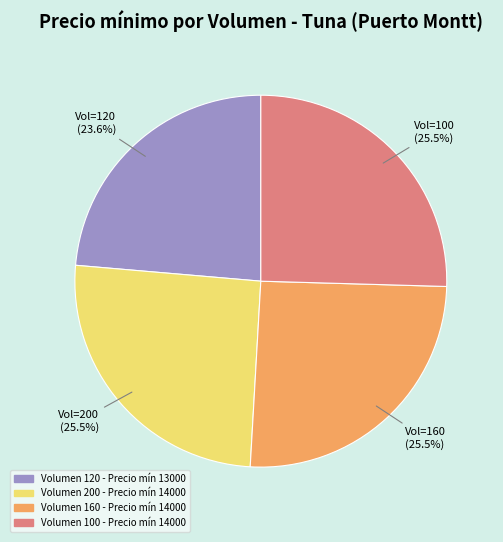

Does any single category account for the majority?

No